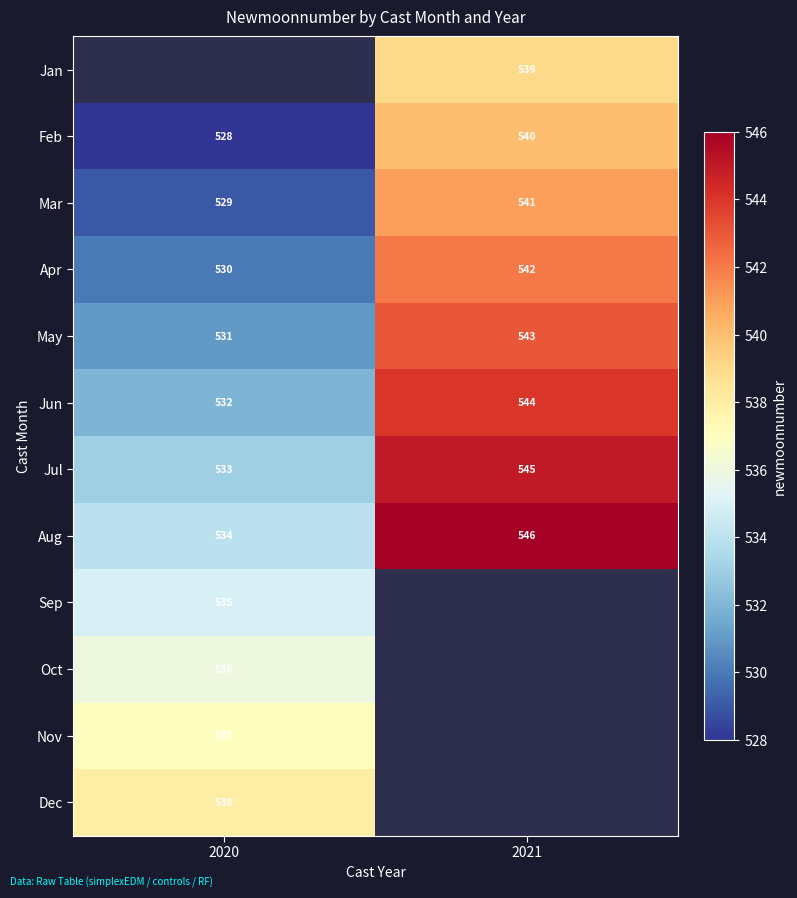

What is the lowest value of the May series?

531